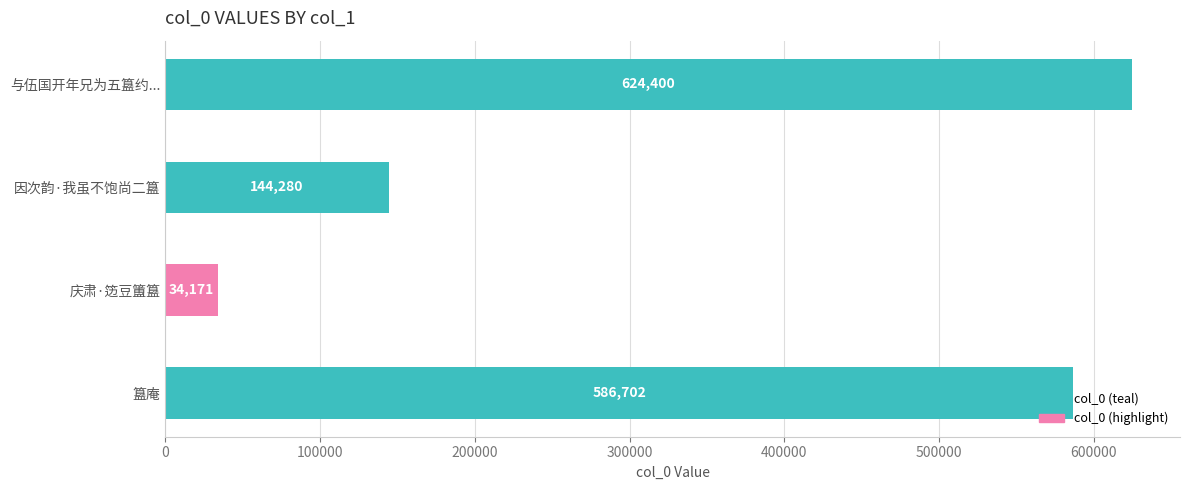

The chart shows a value of 815790 at 与伍国开年兄为五簋约.... True or false?

False